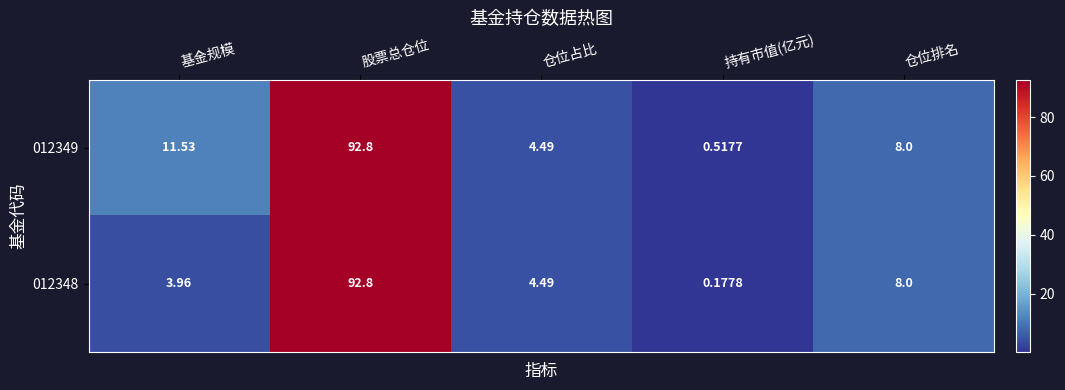

Which category has the highest value in the 012349 series?

股票总仓位